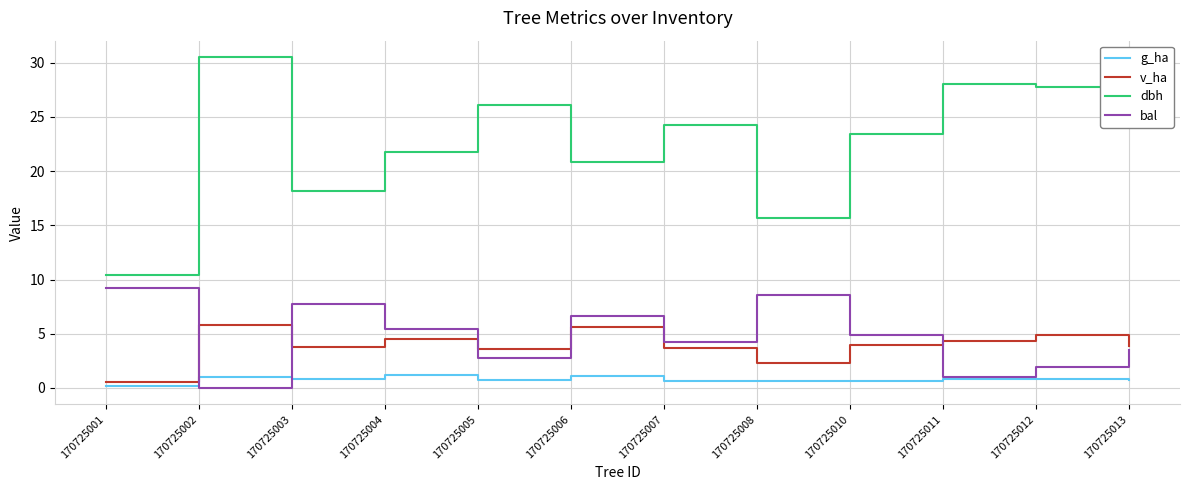

True or false: bal has a value of 0.0 at 170725002.

True